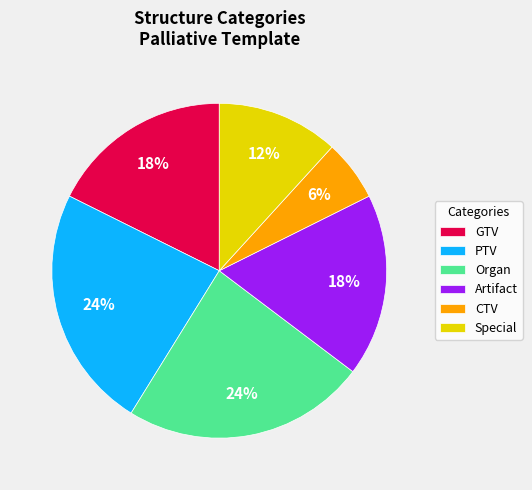

Is there any slice that represents more than half of the pie?

No